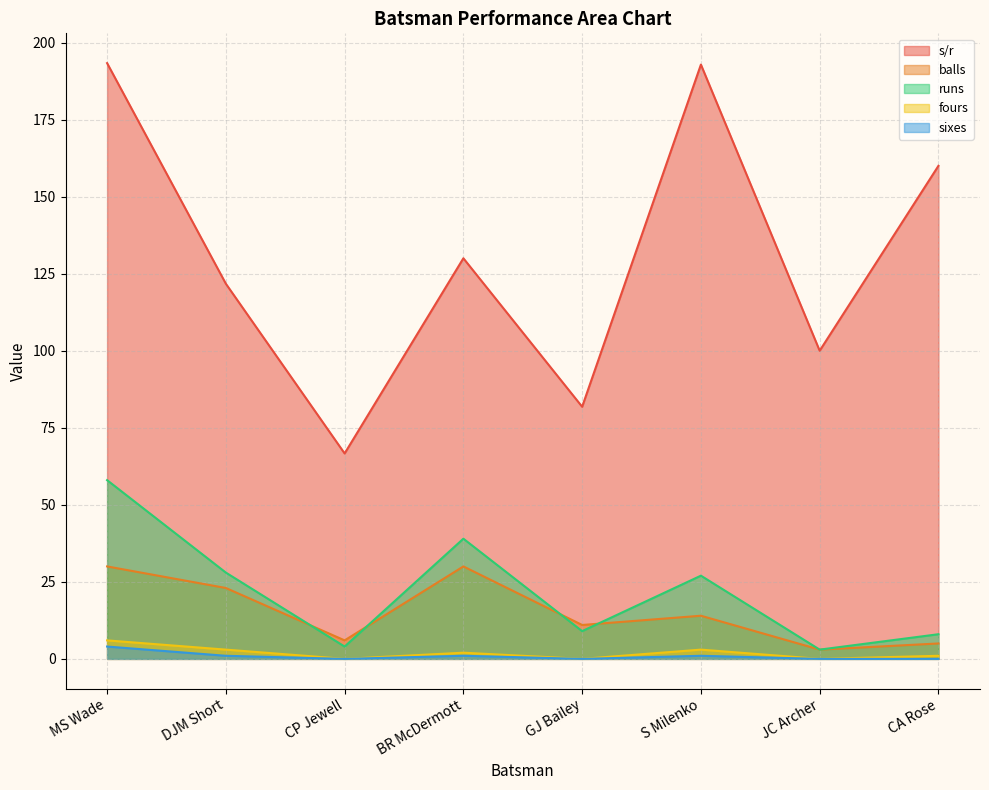

How many values in the balls series exceed 14?

3